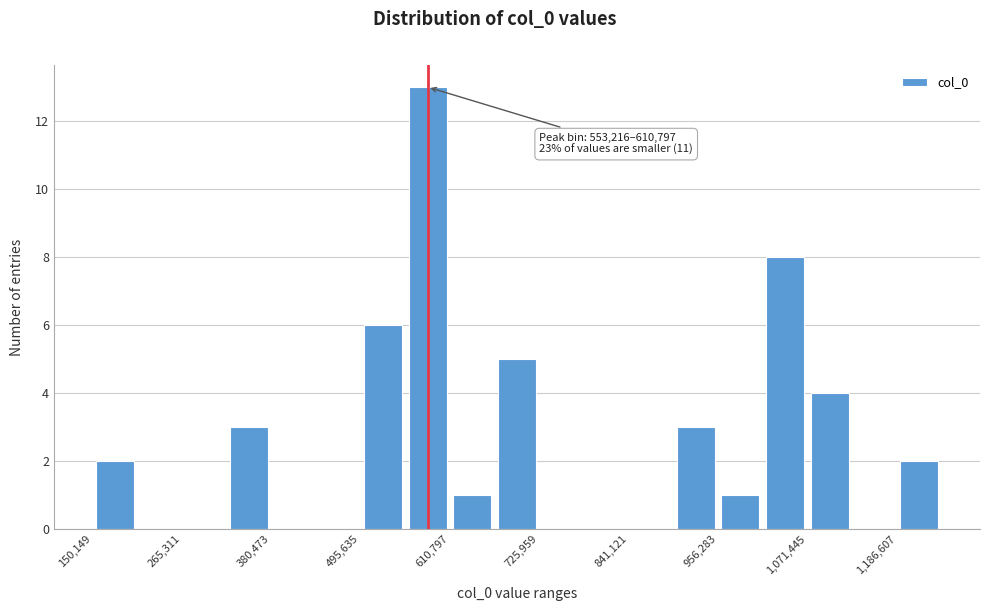

Around what value on the x-axis is the tallest bar? Give the approximate position of its centre, as read against the axis.

580000